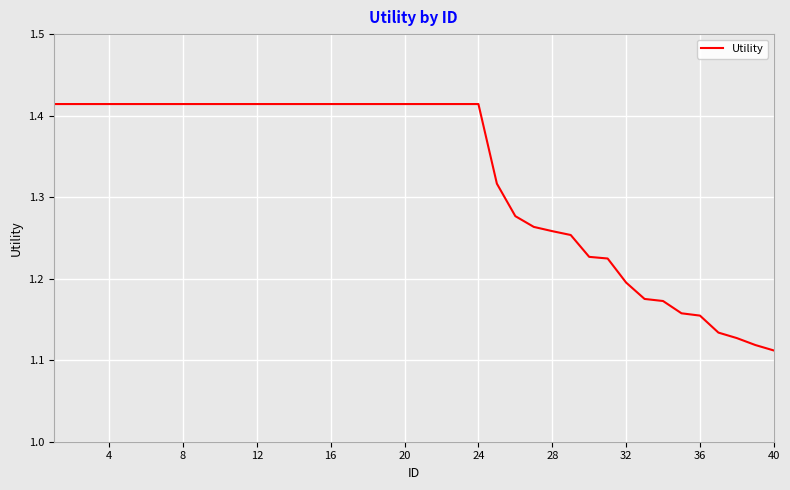

What is the difference between the maximum and minimum values?

0.3